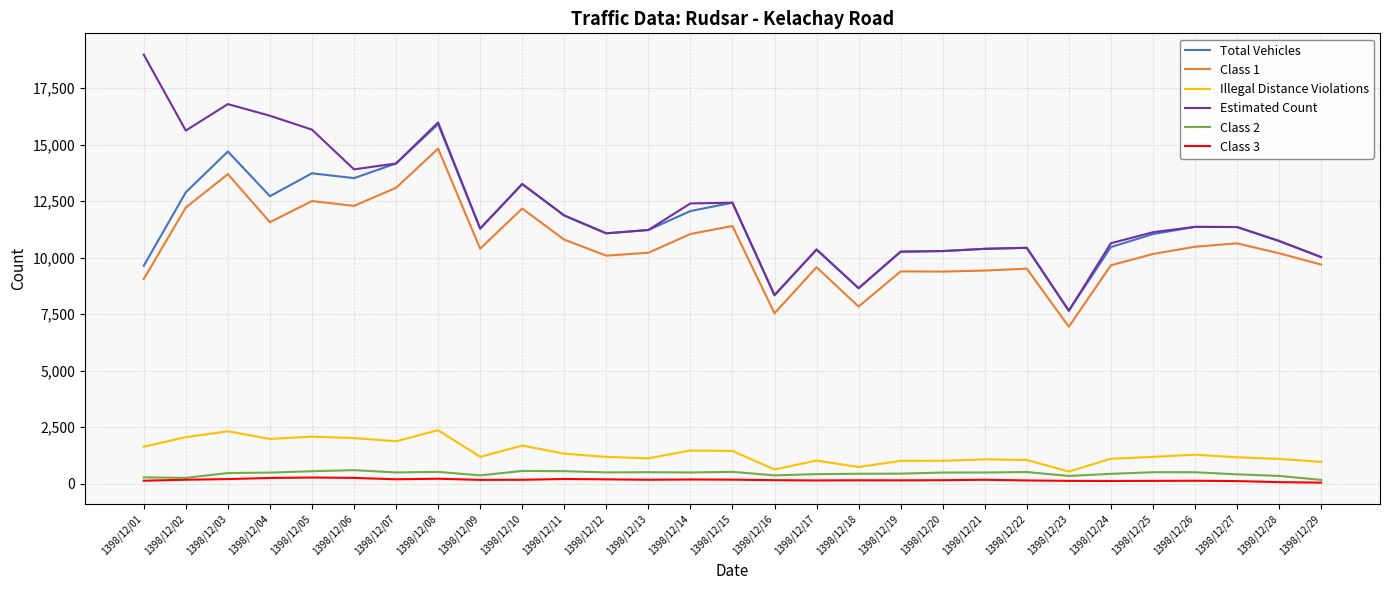

Does the chart have visible grid lines?

Yes